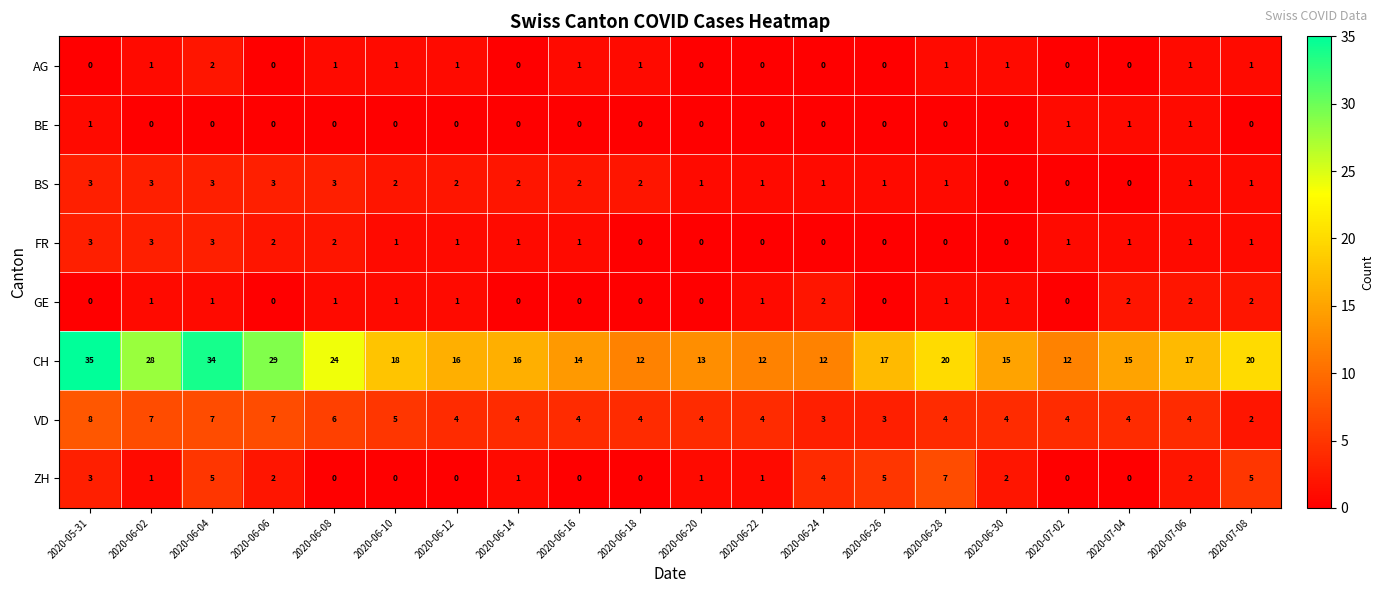

What is the sum of all GE values?

16